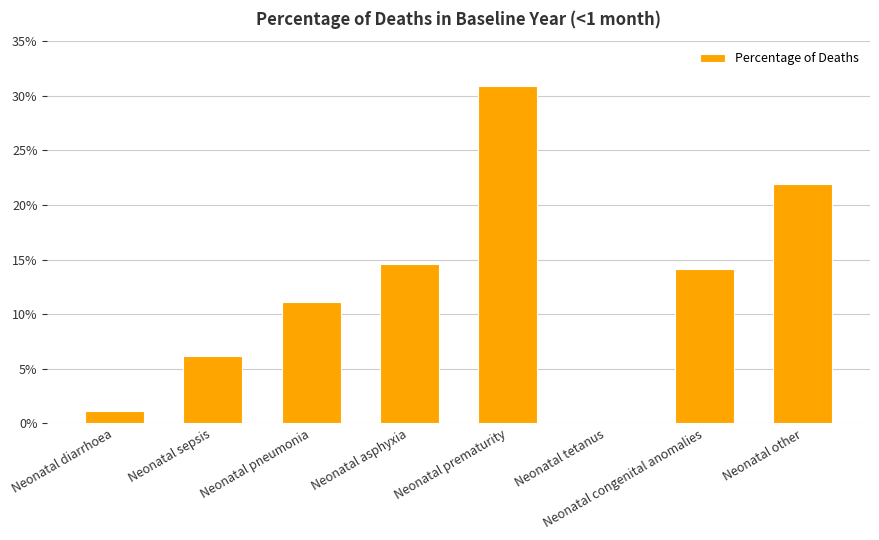

What is the label of the 7th bar from the left?

Neonatal congenital anomalies